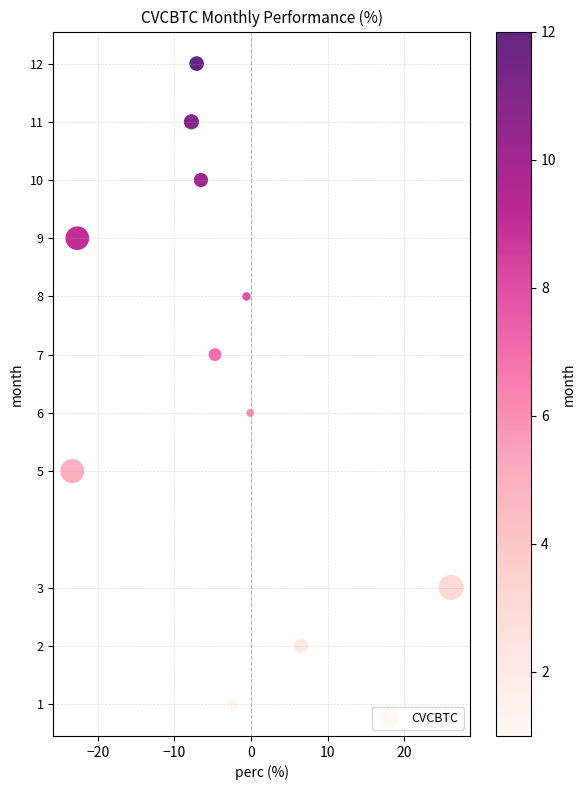

What is the average Y value?

7